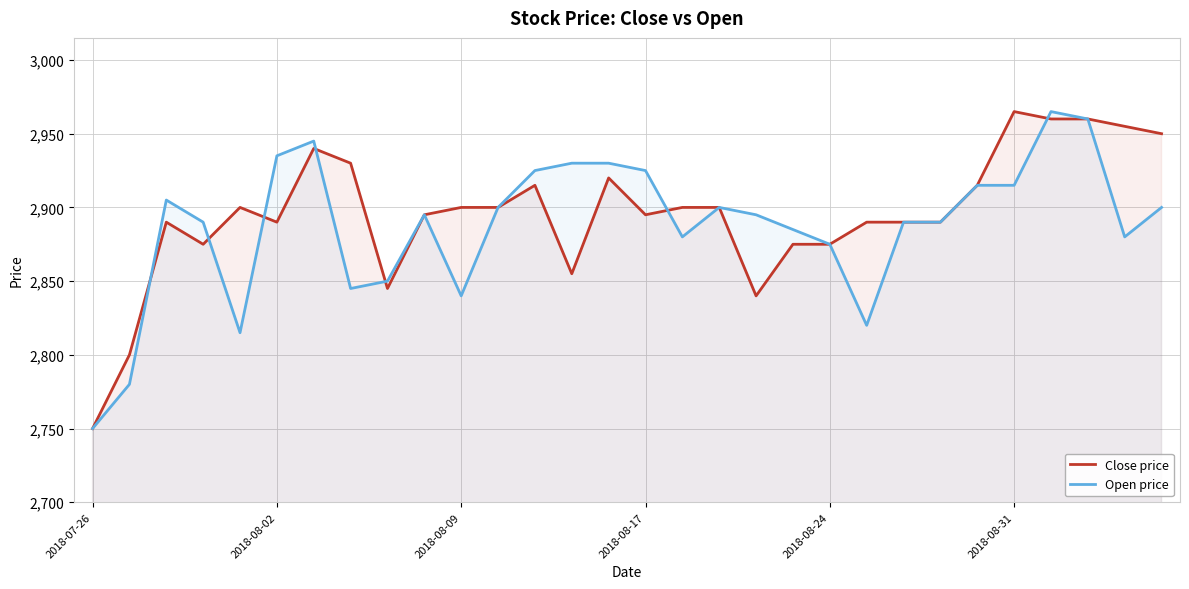

In Open price, how many points are higher than both neighbors (excluding endpoints)?

5